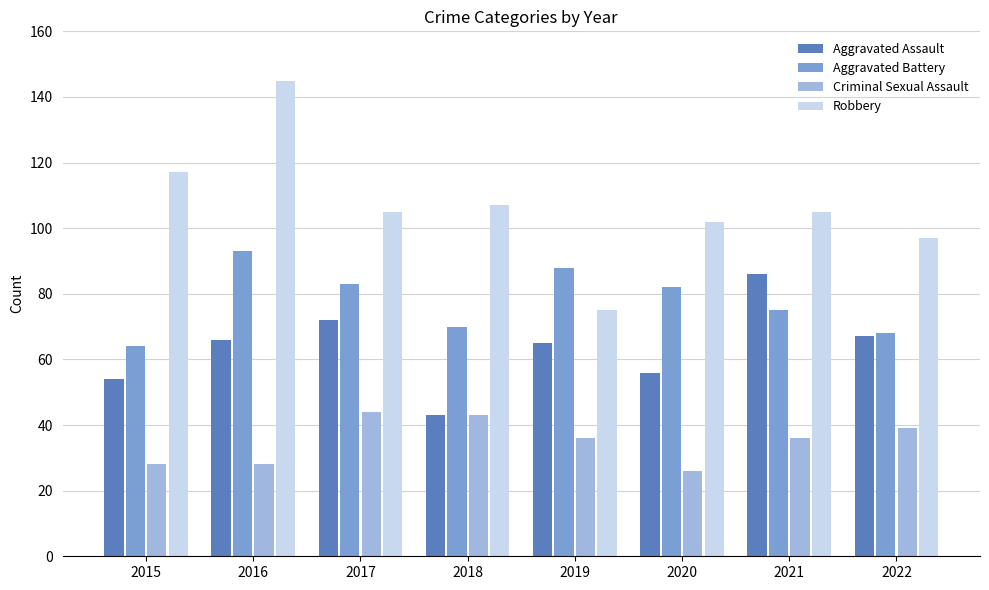

At which category does the chart reach its minimum across all series?

2020